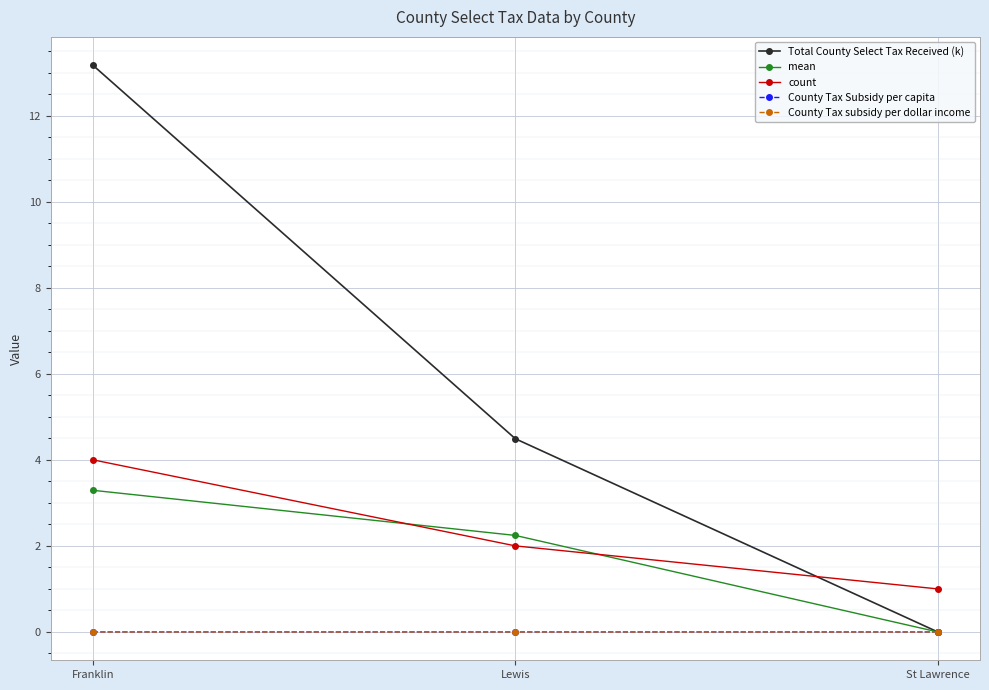

What is the label of the 2nd point from the left?

Lewis